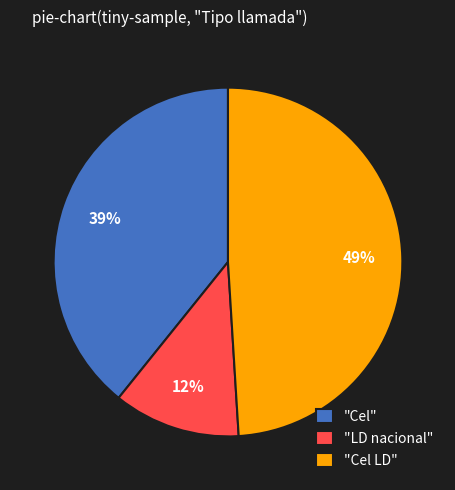

Is there a majority slice in this chart?

No